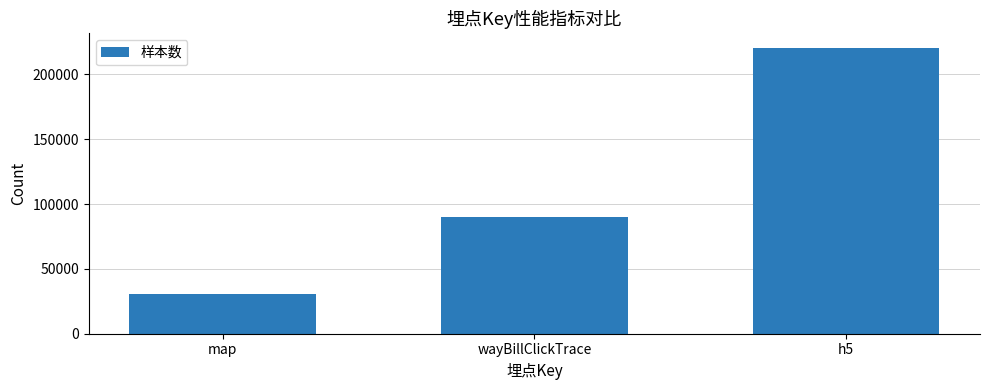

How many values are between 30946 and 220519?

3